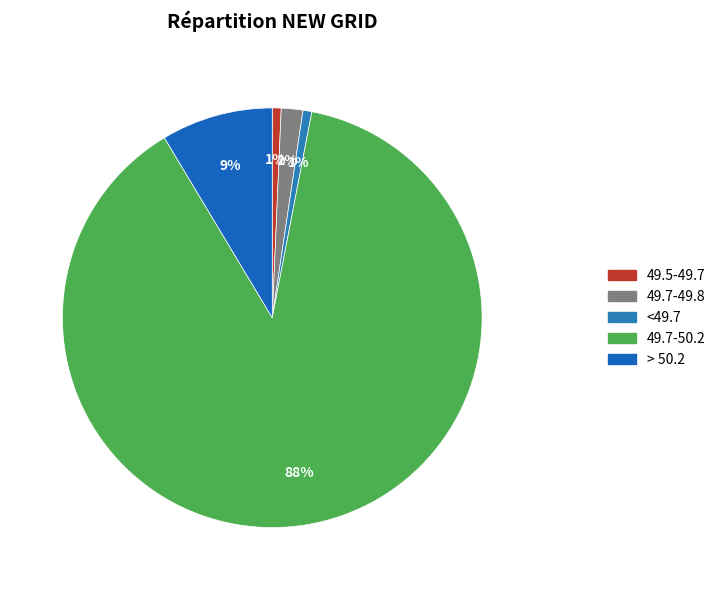

How many slices are in this pie chart?

5